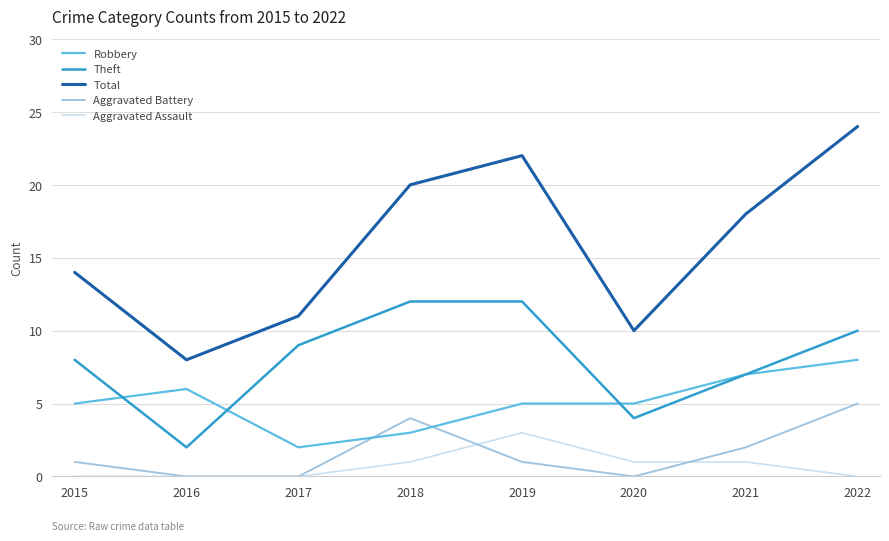

Reading right to left, transcribe all the data shown in this chart.

Robbery: 8	7	5	5	3	2	6	5
Theft: 10	7	4	12	12	9	2	8
Total: 24	18	10	22	20	11	8	14
Aggravated Battery: 5	2	0	1	4	0	0	1
Aggravated Assault: 0	1	1	3	1	0	0	0